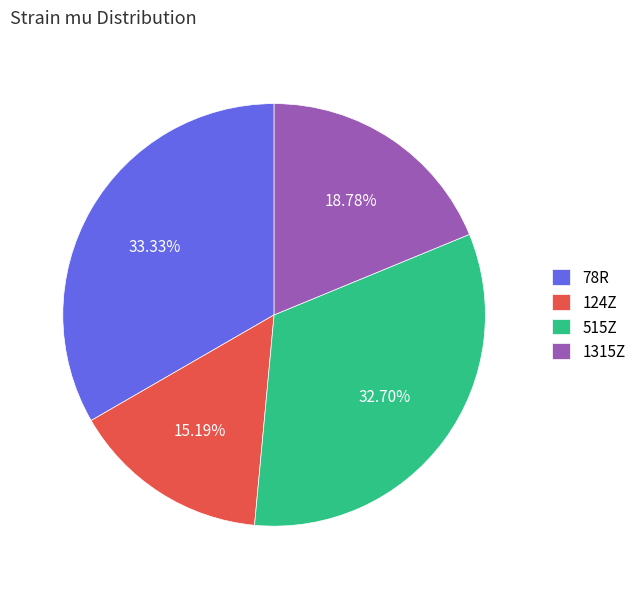

Is it true that 78R is 26% of the pie?

False